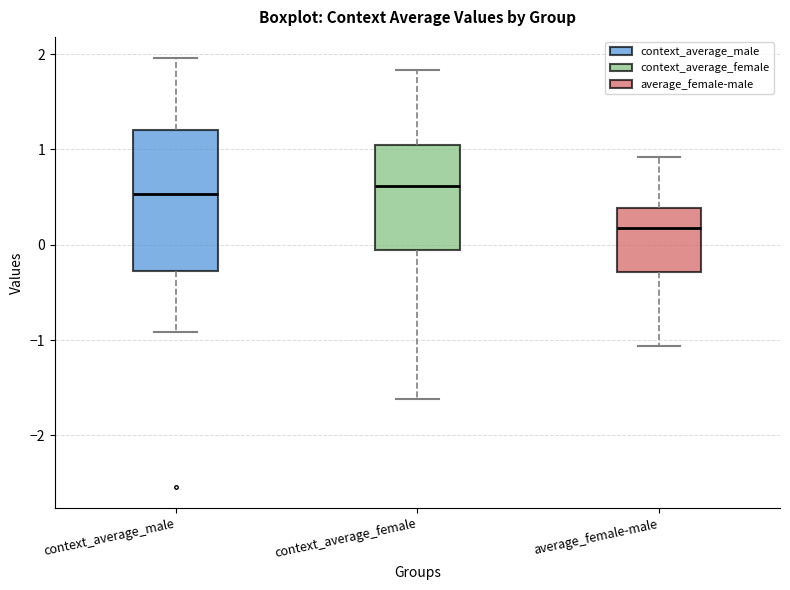

Comparing the boxes themselves (not the whiskers), which one is the tallest?

context_average_male